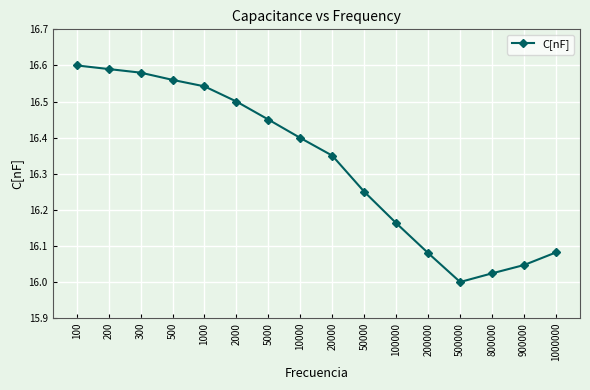

What is the sum of the values at 200000 and 300?

32.7